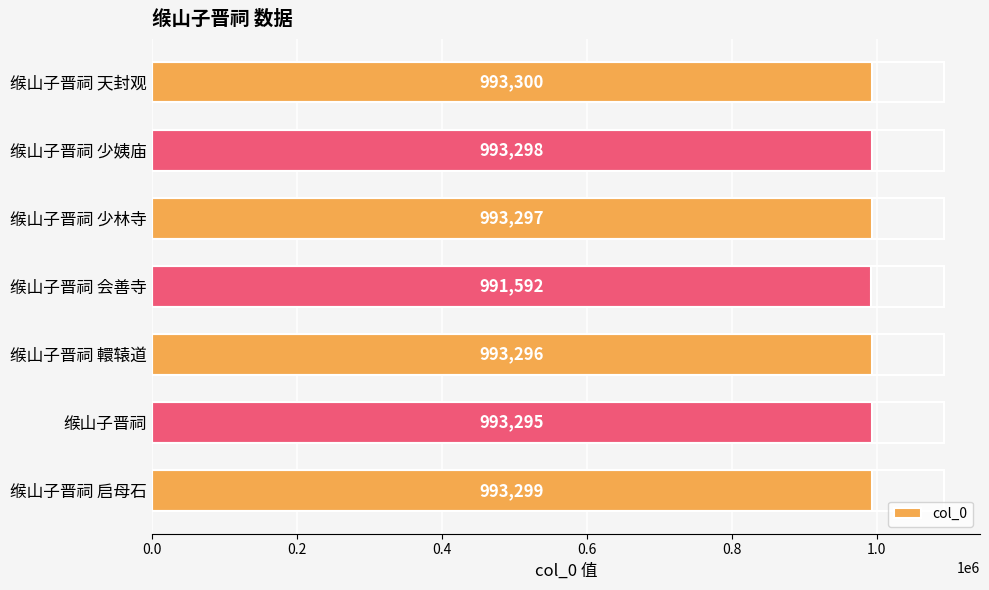

What is the maximum value shown in the chart?

993300